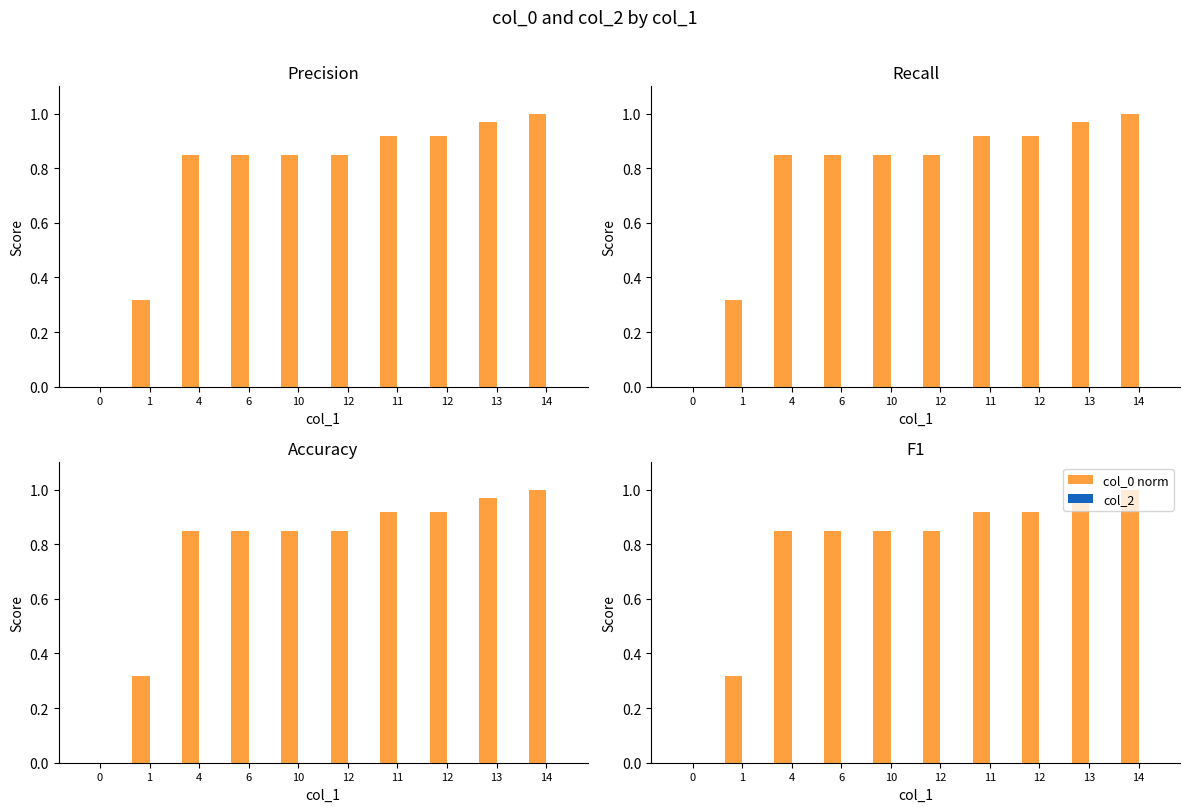

List the labels in order of col_0 norm value, smallest first.

0, 1, 4, 6, 10, 12, 11, 12, 13, 14